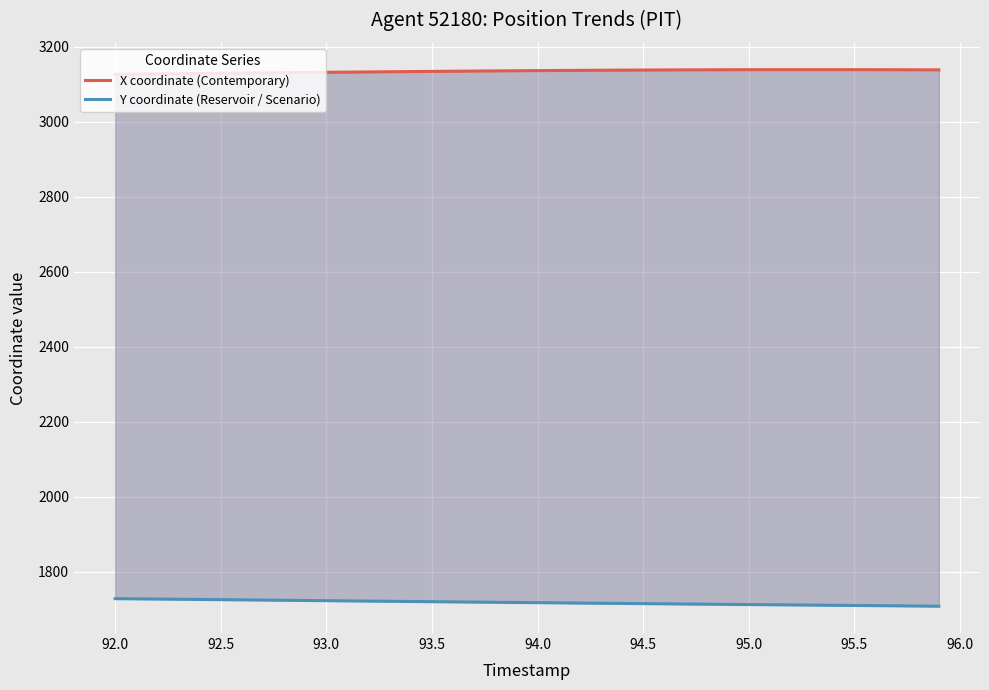

What is the sum of all X coordinate (Contemporary) values?

125388.1